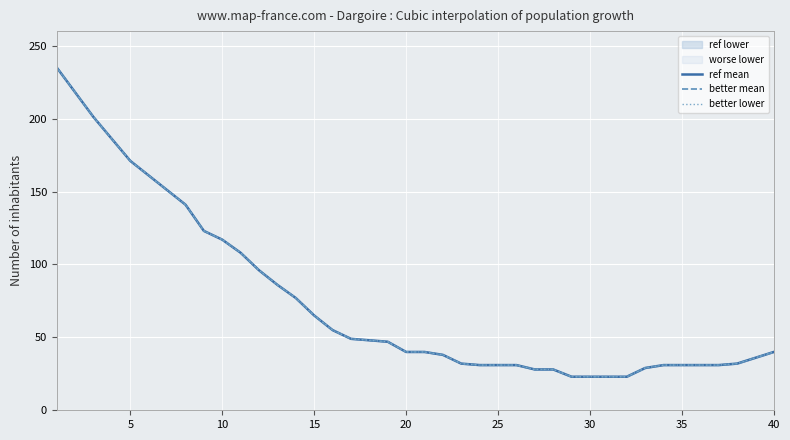

Reading right to left, what are all the values shown in this chart?

ref mean: 40	36	32	31	31	31	31	29	23	23	23	23	28	28	31	31	31	32	38	40	40	47	48	49	55	65	77	86	96	108	117	123	141	151	161	171	186	201	218	235
better mean: 40	36	32	31	31	31	31	29	23	23	23	23	28	28	31	31	31	32	38	40	40	47	48	49	55	65	77	86	96	108	117	123	141	151	161	171	186	201	218	235
better lower: 40	36	32	31	31	31	31	29	23	23	23	23	28	28	31	31	31	32	38	40	40	47	48	49	55	65	77	86	96	108	117	123	141	151	161	171	186	201	218	235